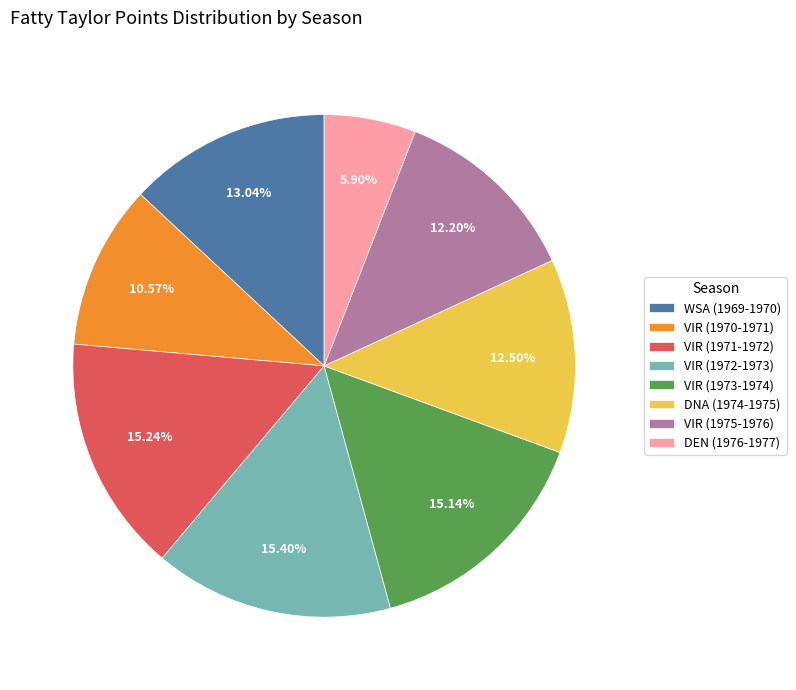

What percentage is the VIR (1975-1976) slice, to the nearest percent?

12%